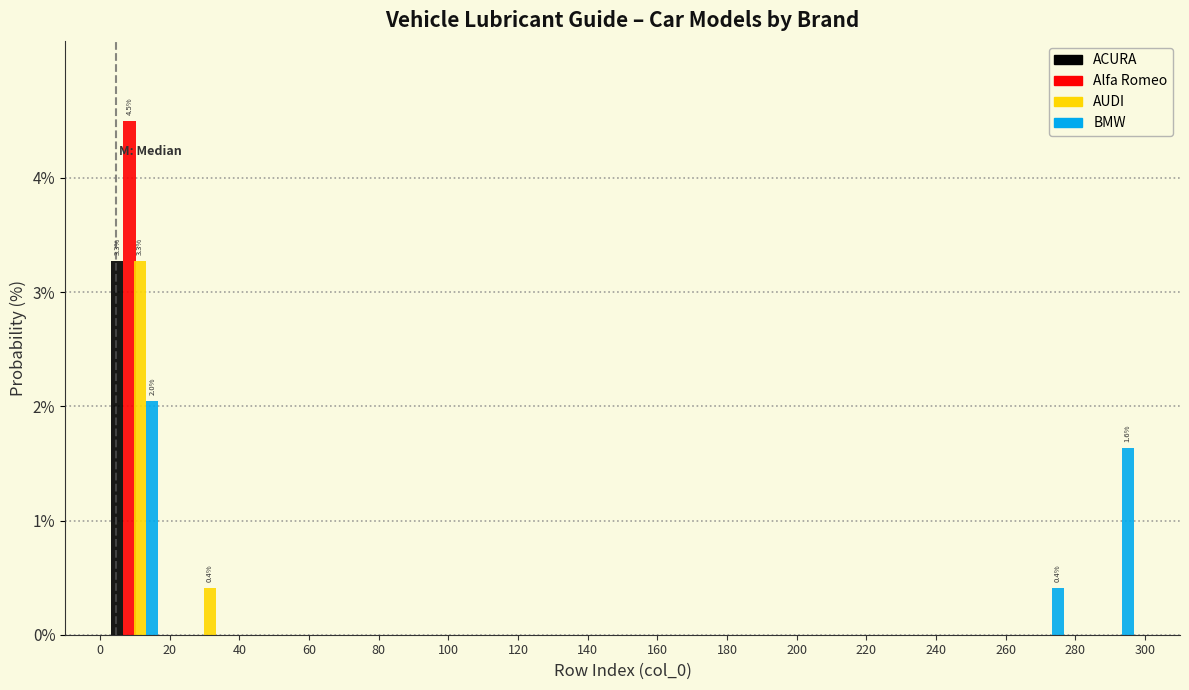

In the AUDI series, which range on the x-axis has the tallest bar?

0 to 20